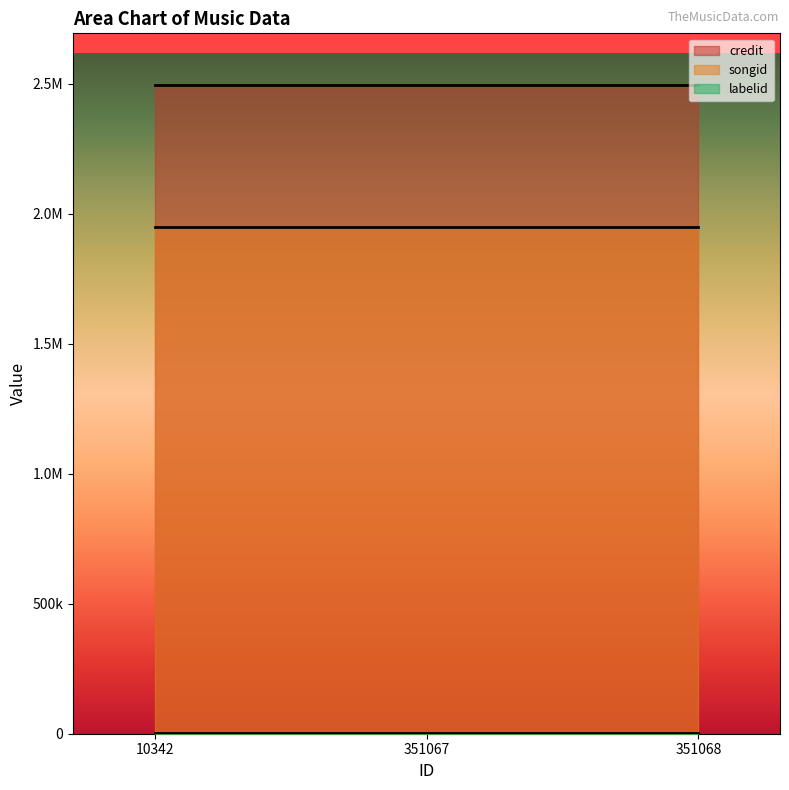

Reading right to left, transcribe all the data shown in this chart.

credit: 351068=2494439	351067=2494439	10342=2494439
songid: 351068=1949706	351067=1949706	10342=1949706
labelid: 351068=3724	351067=3724	10342=3724